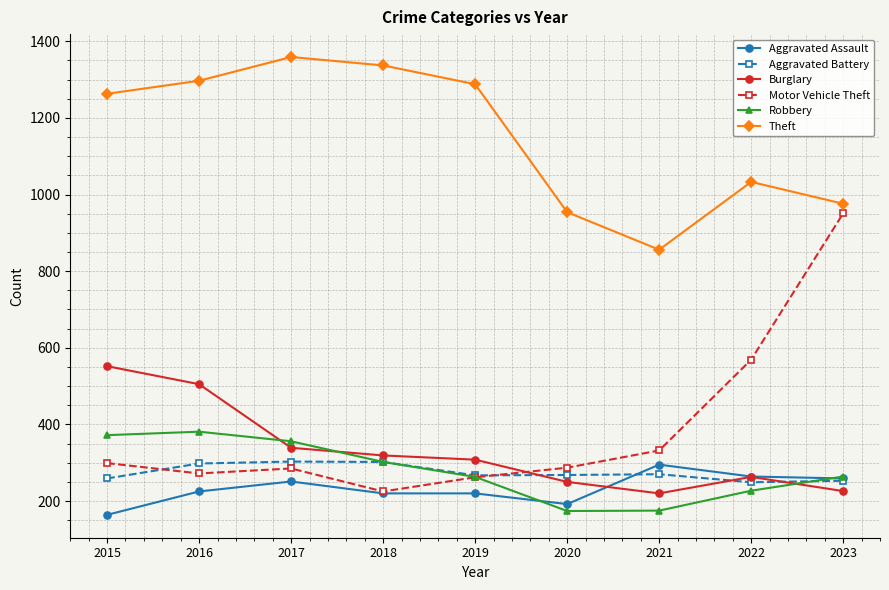

At how many categories does at least one series exceed 613?

9